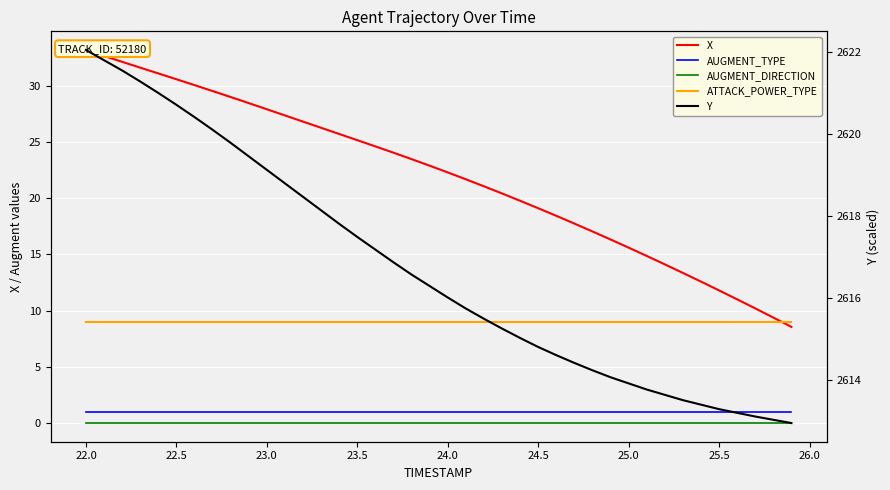

Which series has the largest range (max minus min)?

X